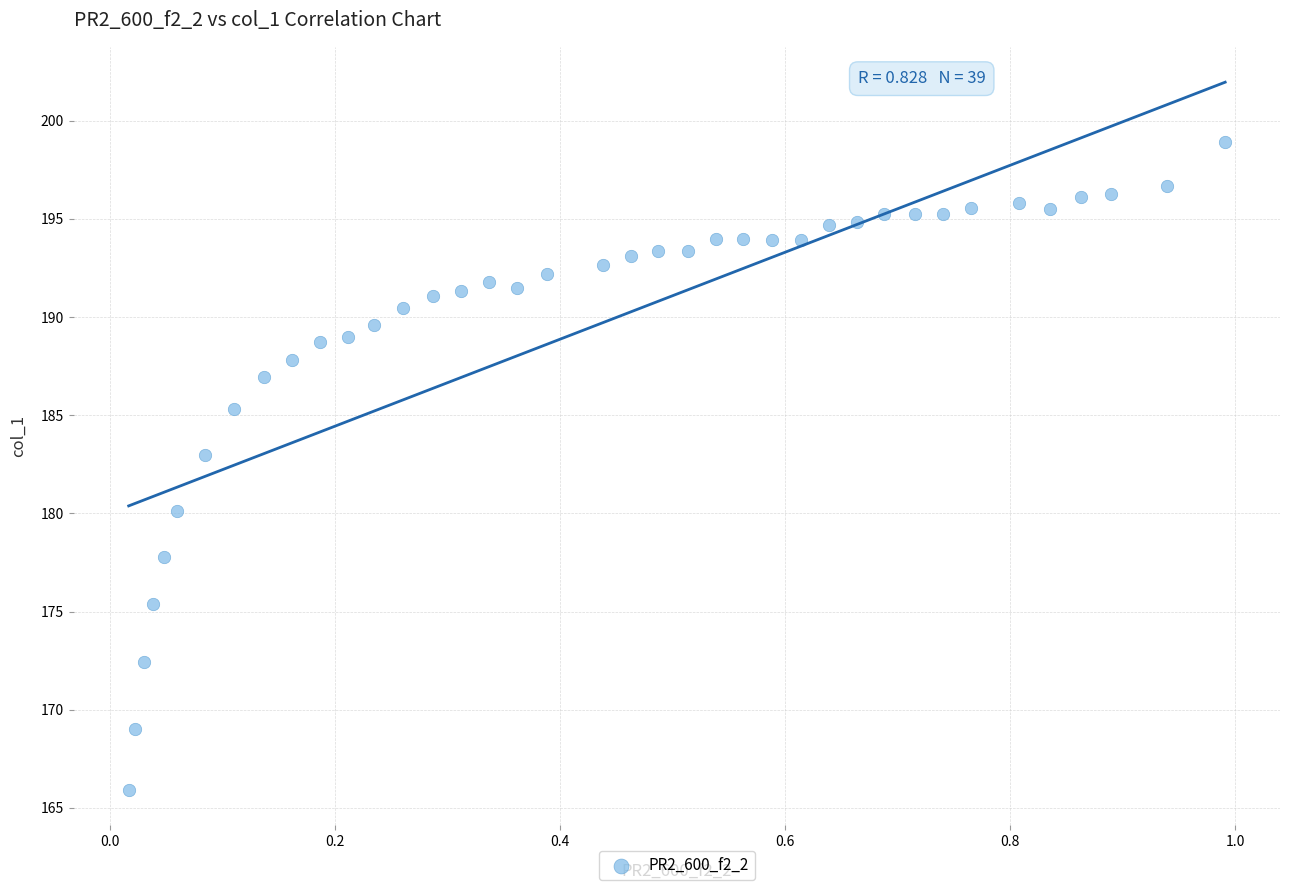

What is the range of Y values (max minus min)?

33.0